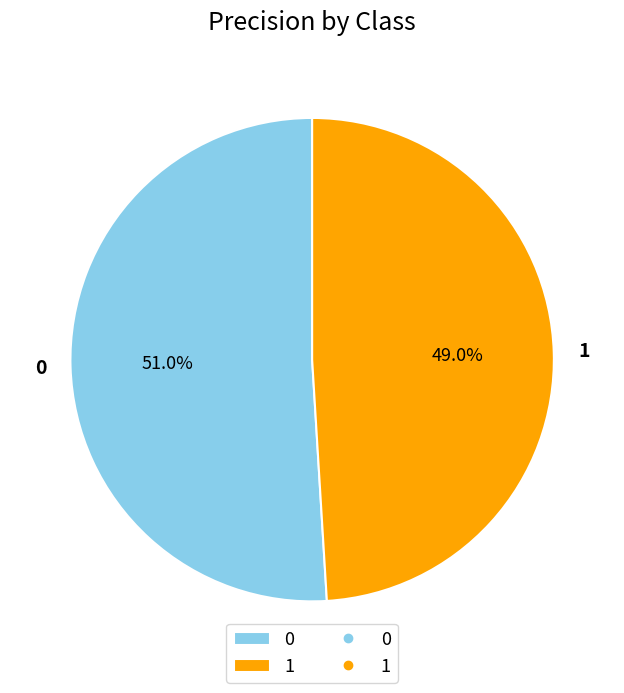

Is it true that 1 is 36% of the pie?

False